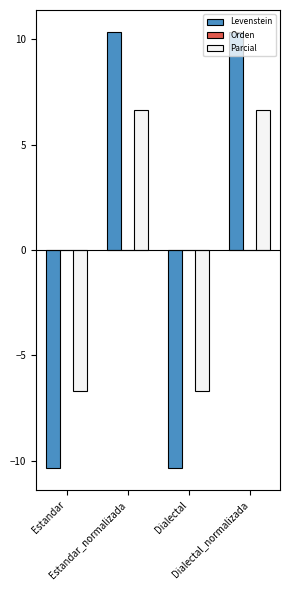

What is the difference between the highest and lowest values at Estandar_normalizada?

3.7